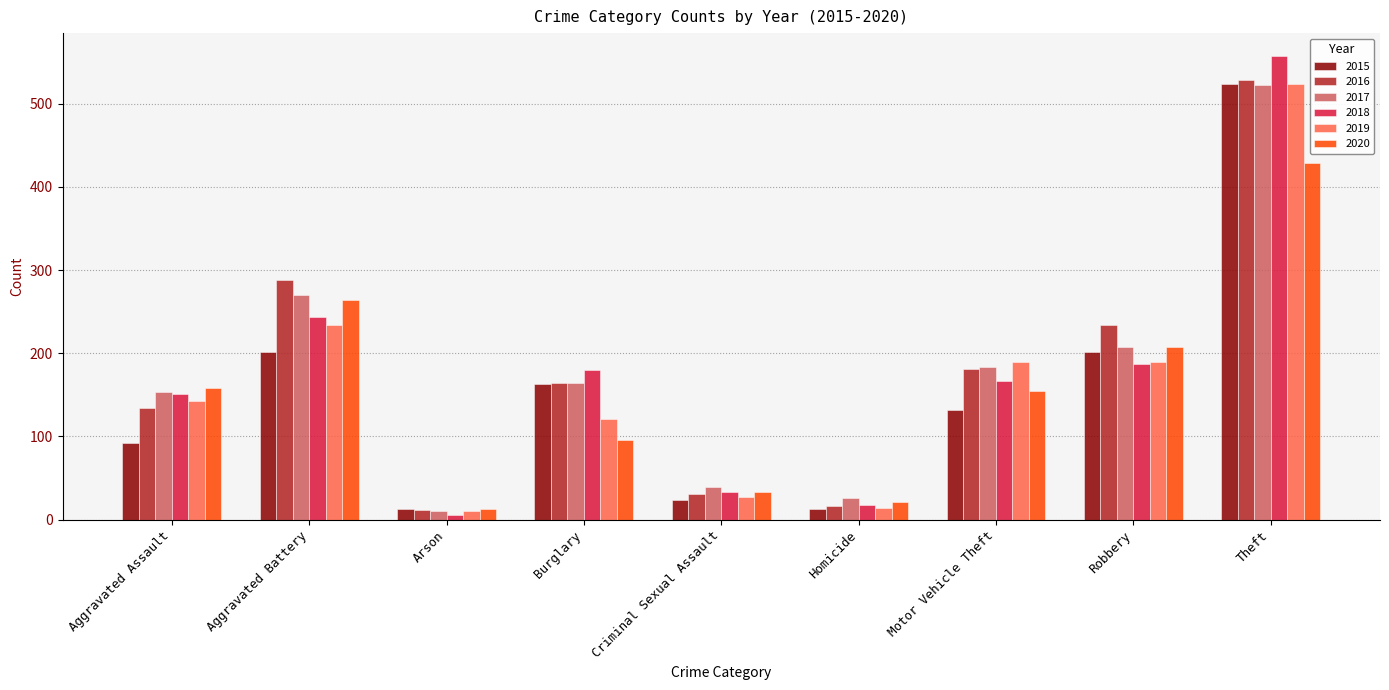

At which label is 2016 closest to 270?

Aggravated Battery